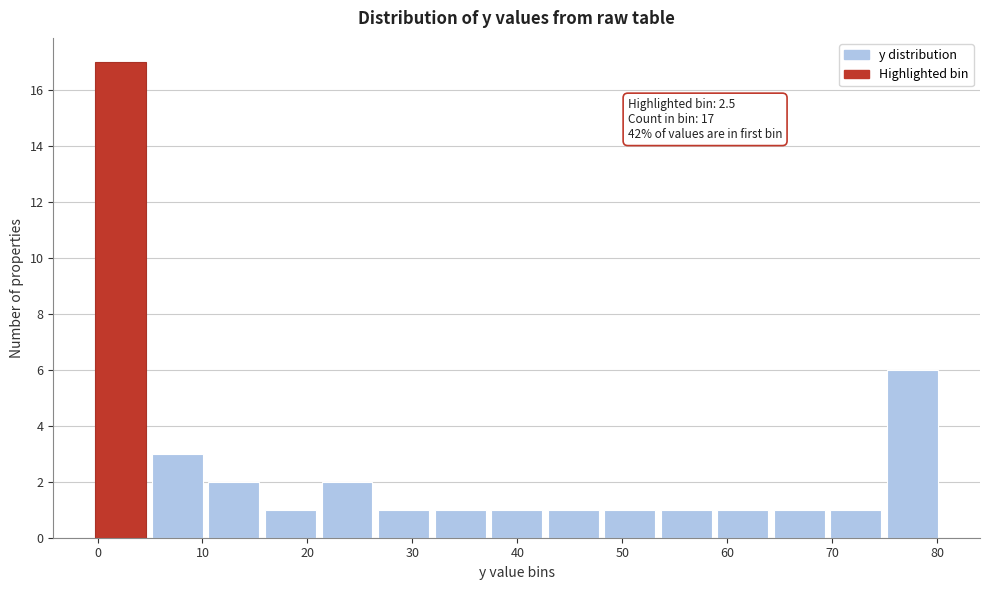

Over which range of the x-axis is the bar tallest?

0 to 5